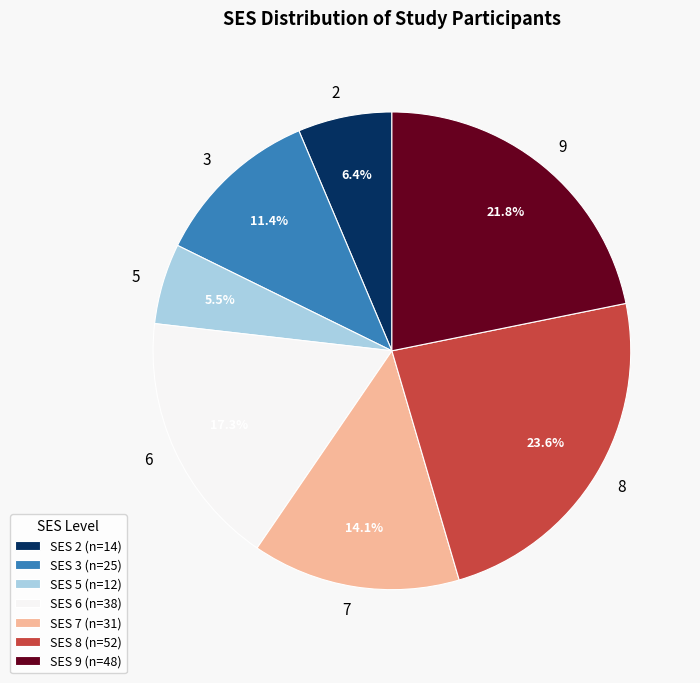

Is there a majority slice in this chart?

No